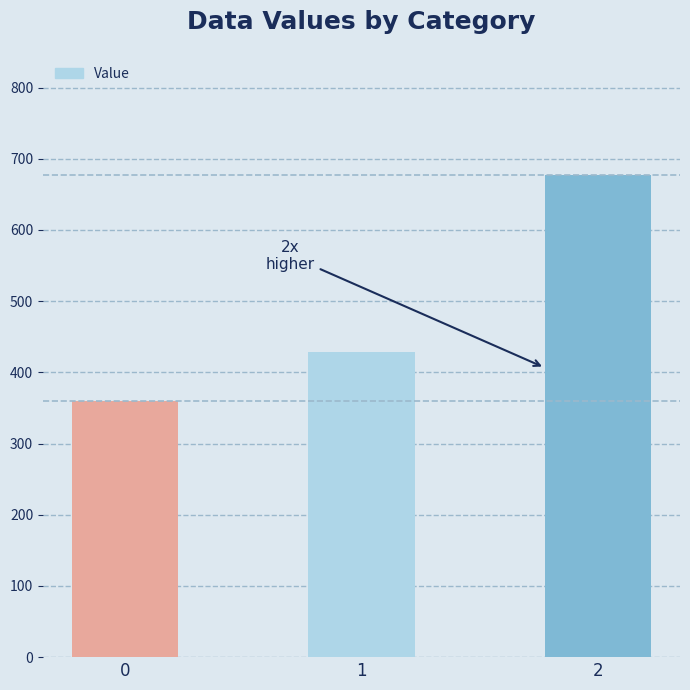

What is the value of the 1st bar from the left?

360.0